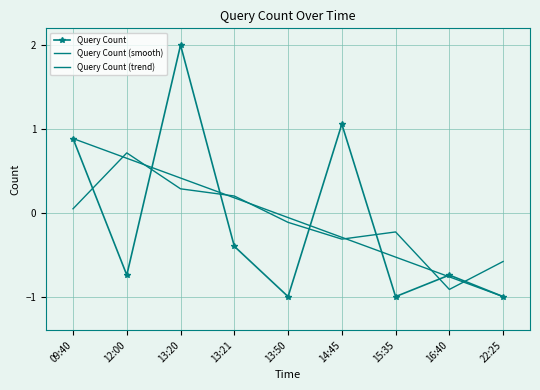

How many values in Query Count (smooth) are above zero?

4